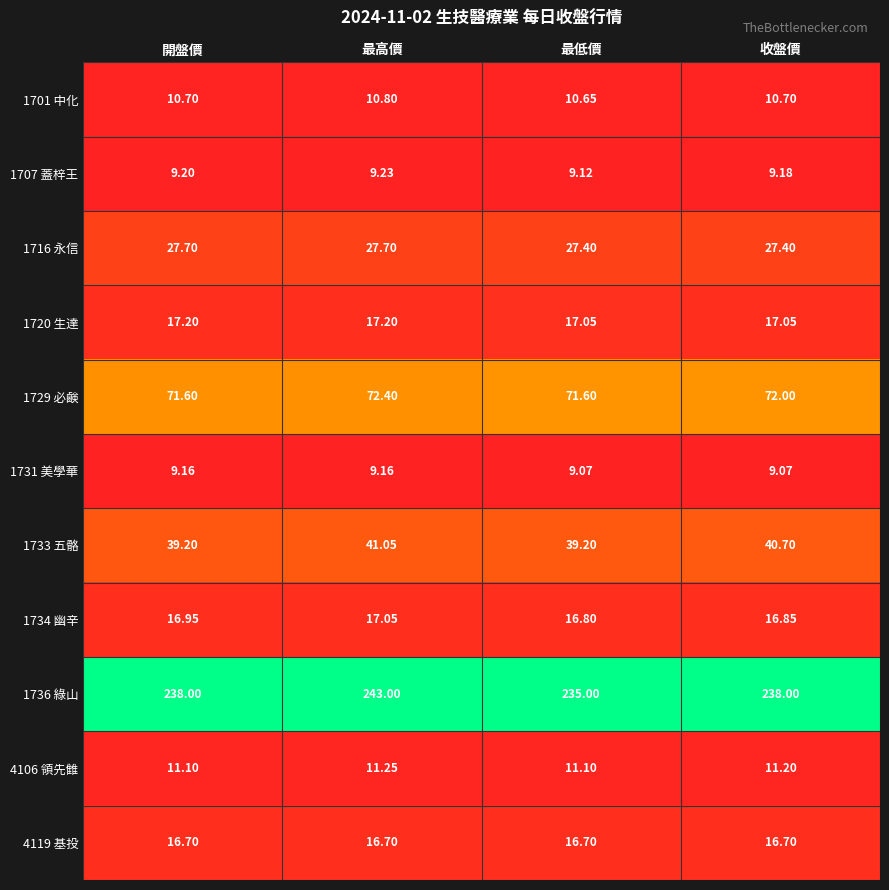

Which series has the largest total across all categories?

1736 綠山